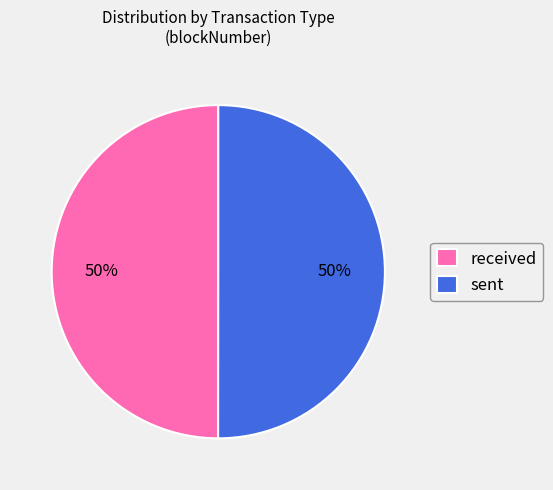

Do received and sent together represent more than half of the pie?

Yes